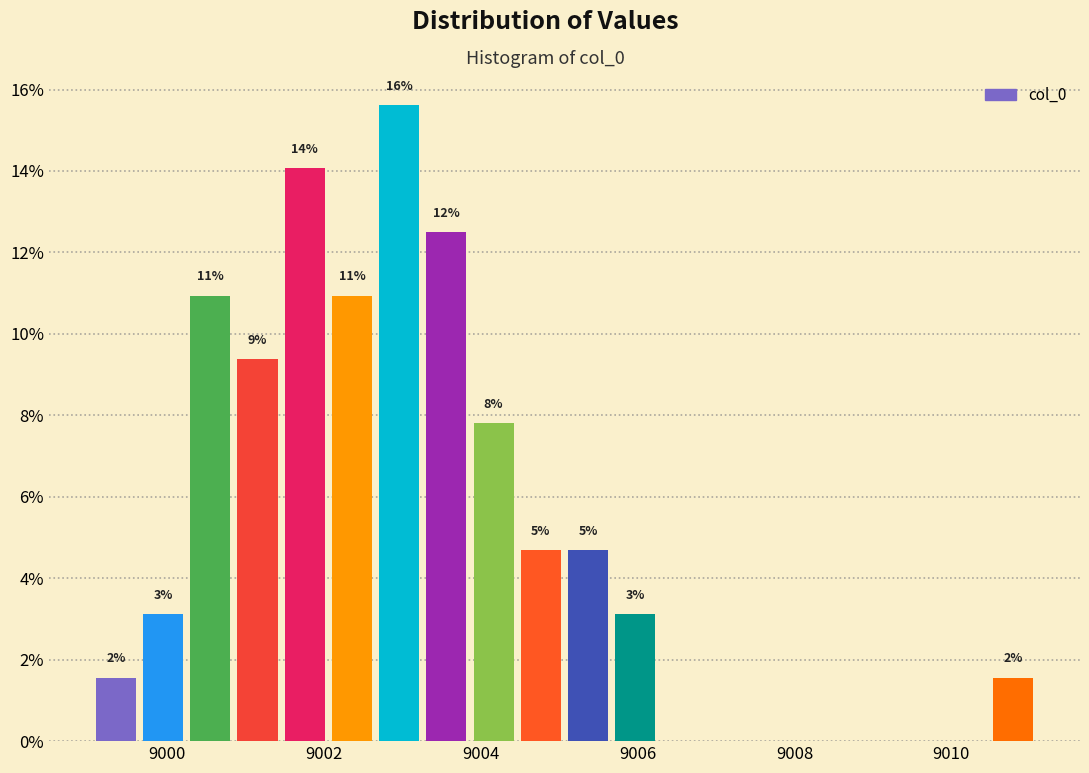

Around what value on the x-axis is the tallest bar? Give the approximate position of its centre, as read against the axis.

9003.0